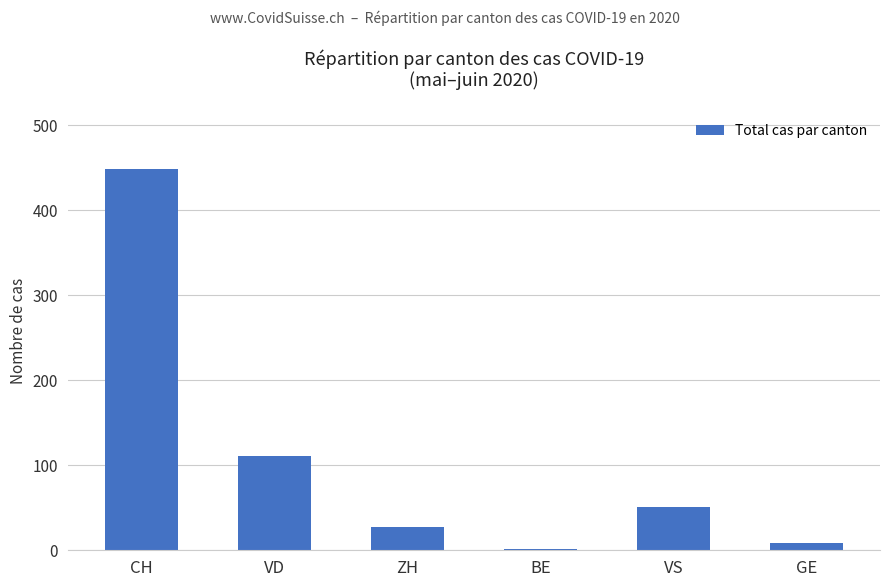

What is the approximate value at ZH, to the nearest 10?

30